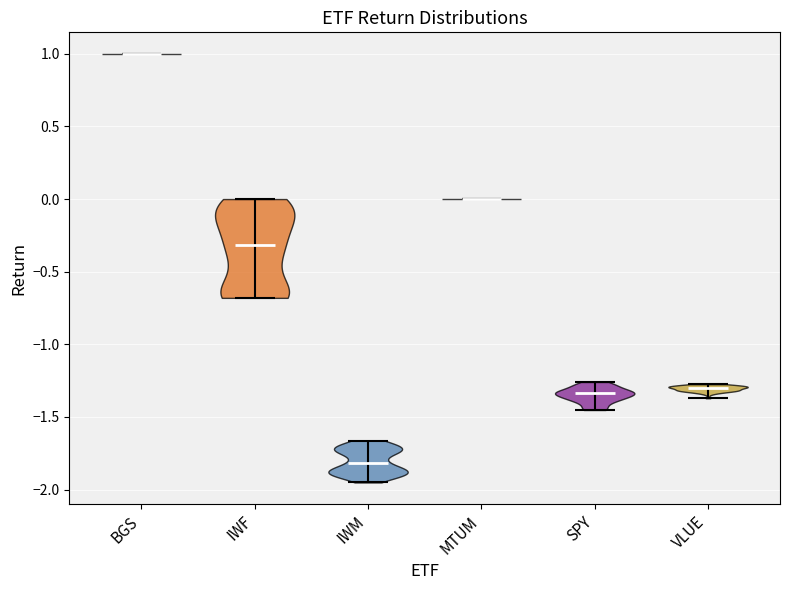

What is the highest point the violin for MTUM reaches on the y-axis? The values are not printed on the chart, so give them approximately, as read against the axis.

0.00